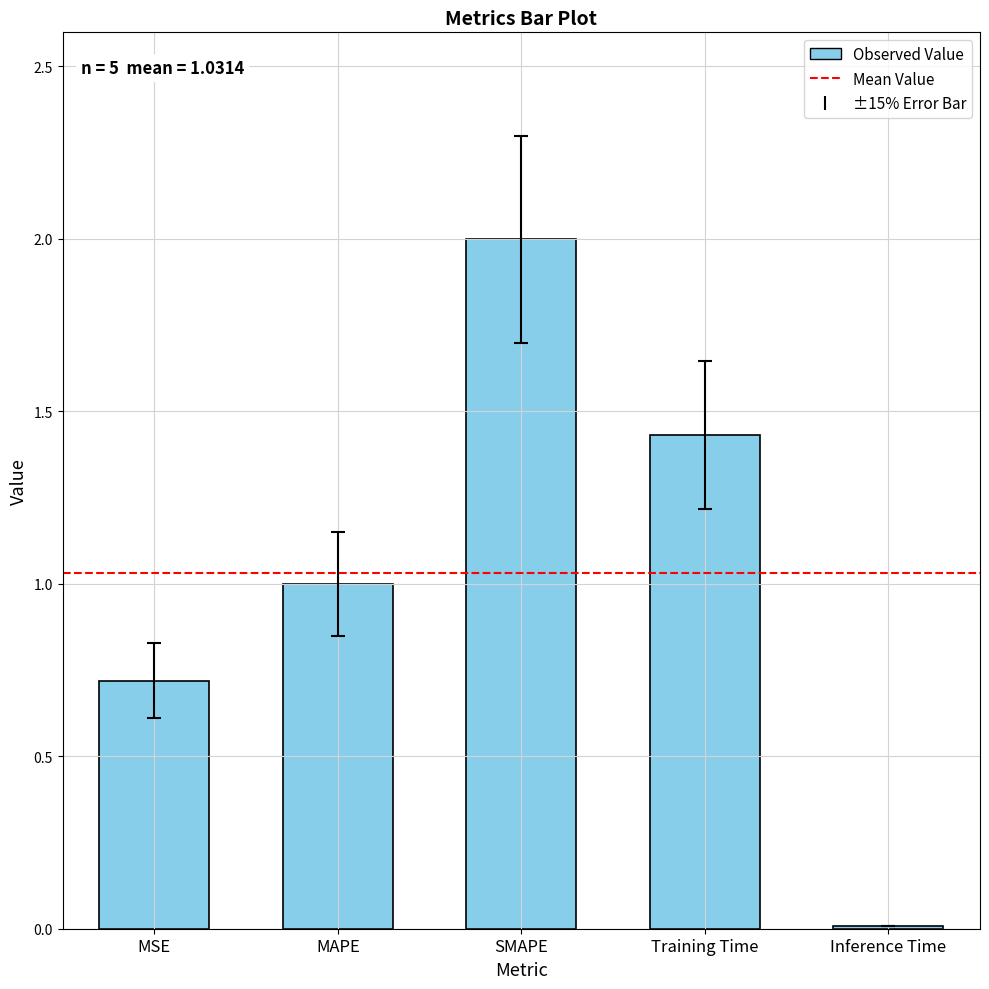

At which category does the chart reach its minimum across all series?

Inference Time